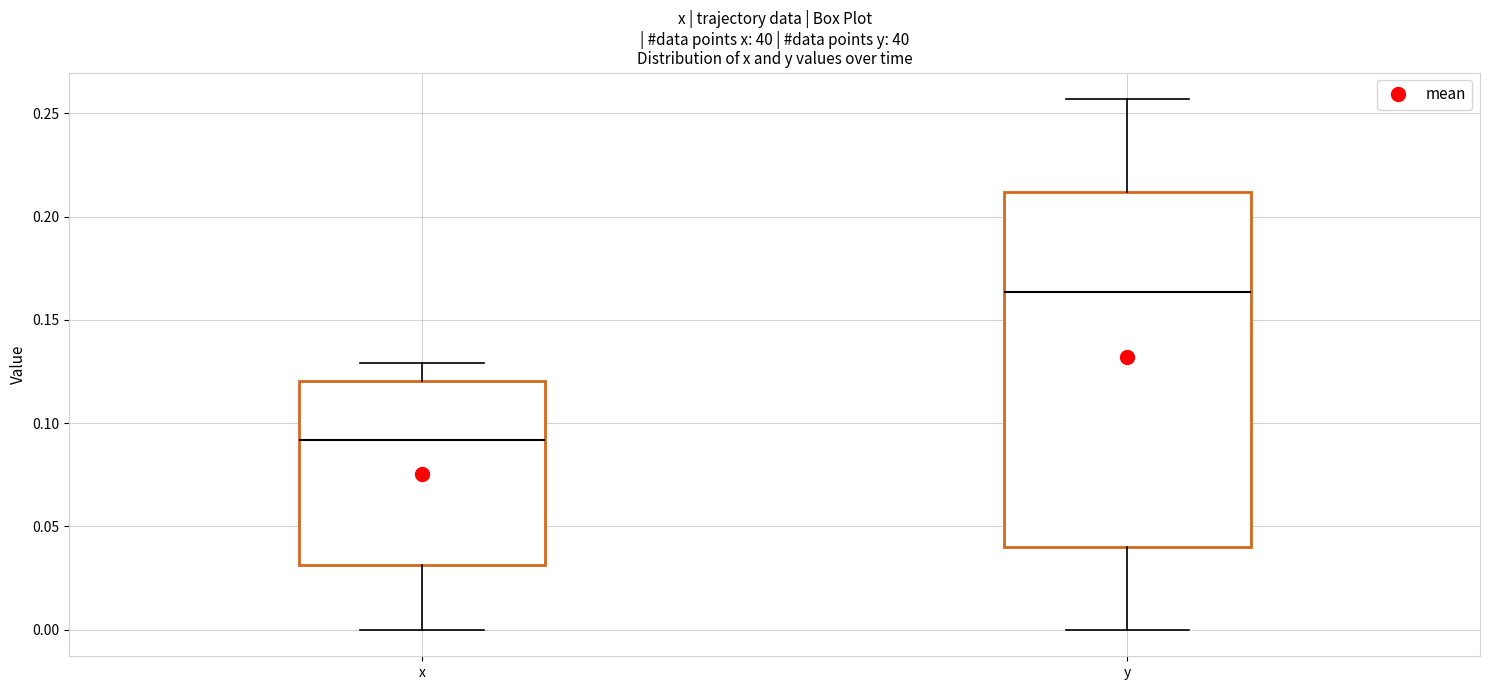

Which box has the highest median line?

y